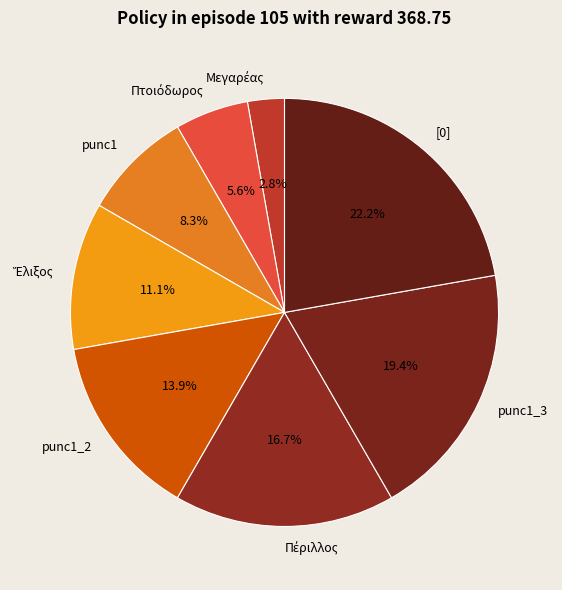

To the nearest percent, what portion does punc1 represent?

8%